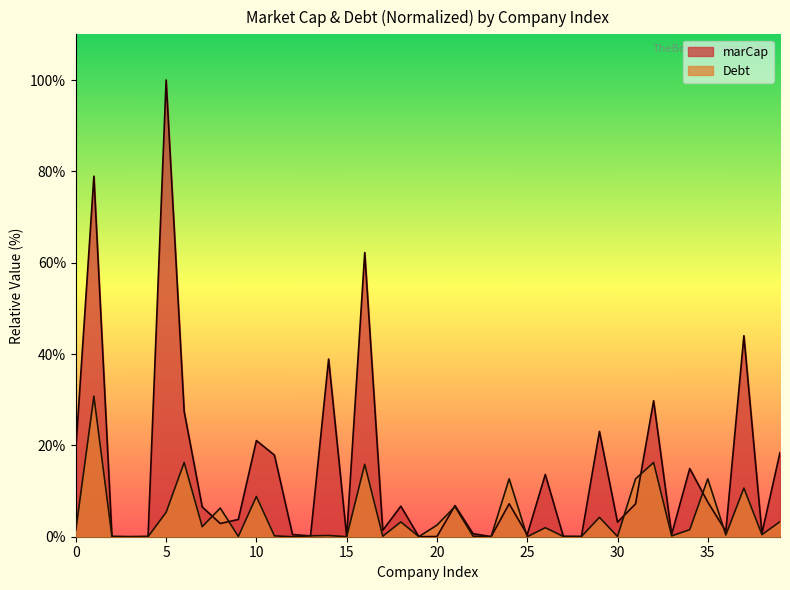

List the series in order of their peak value, lowest first.

Debt, marCap